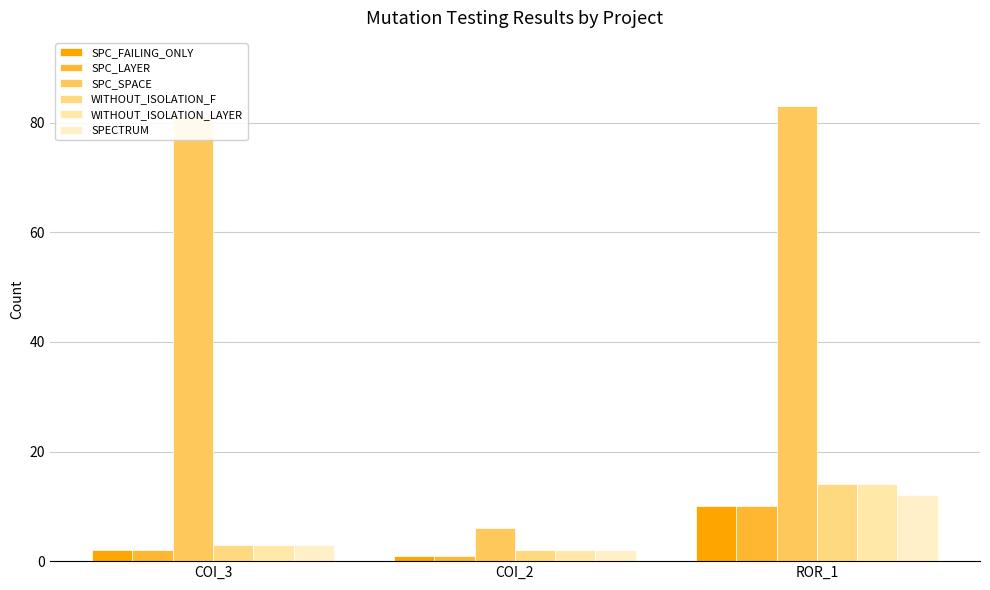

What is the difference between the SPECTRUM values at COI_3 and ROR_1?

9